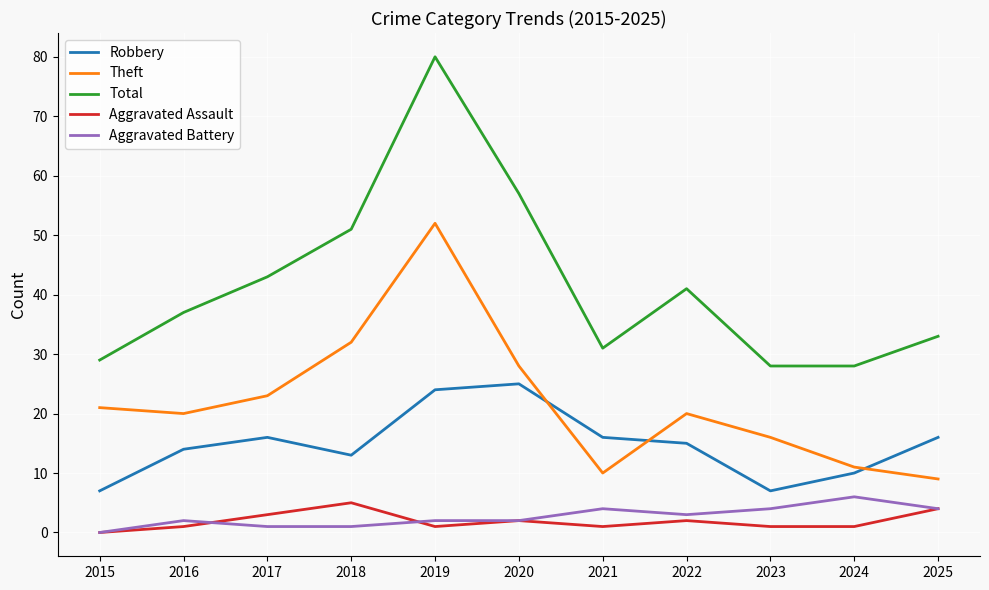

True or false: Theft and Aggravated Assault cross at least once.

False